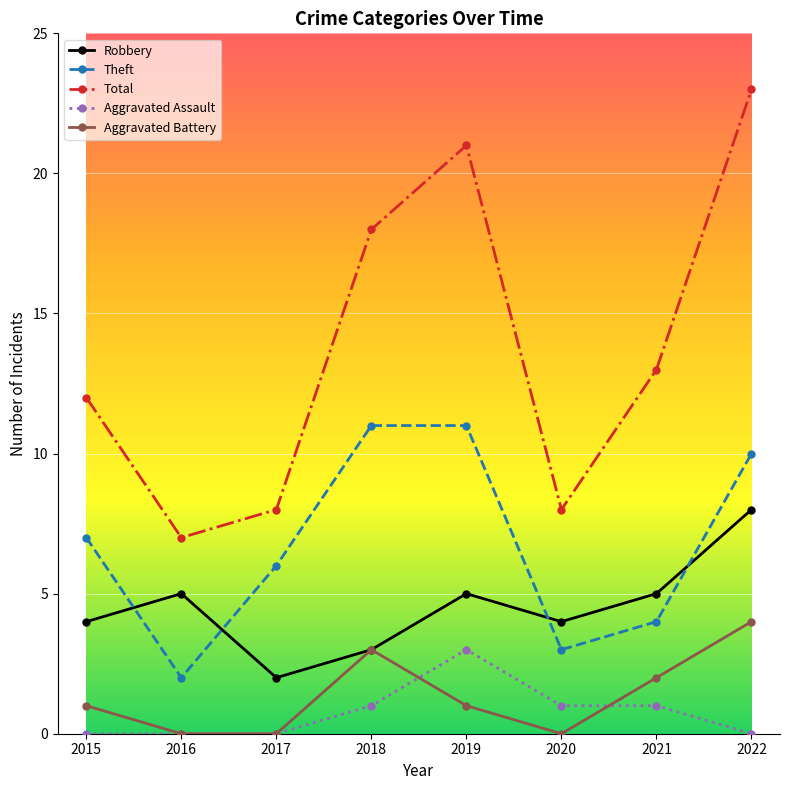

True or false: Aggravated Assault has more than 0 interior local peaks.

True